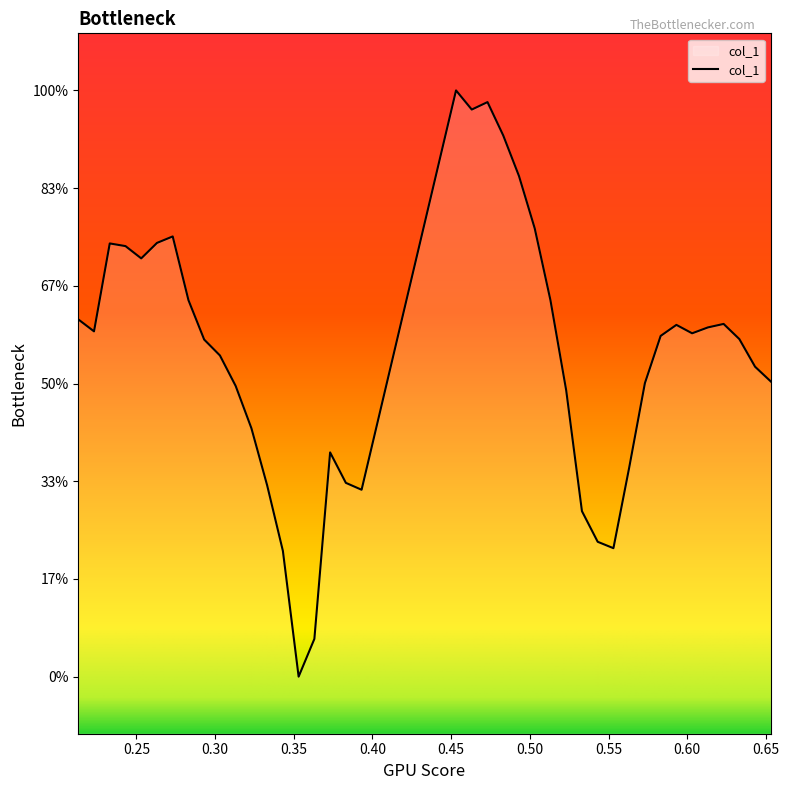

Does the chart display data point markers on the line(s)?

No